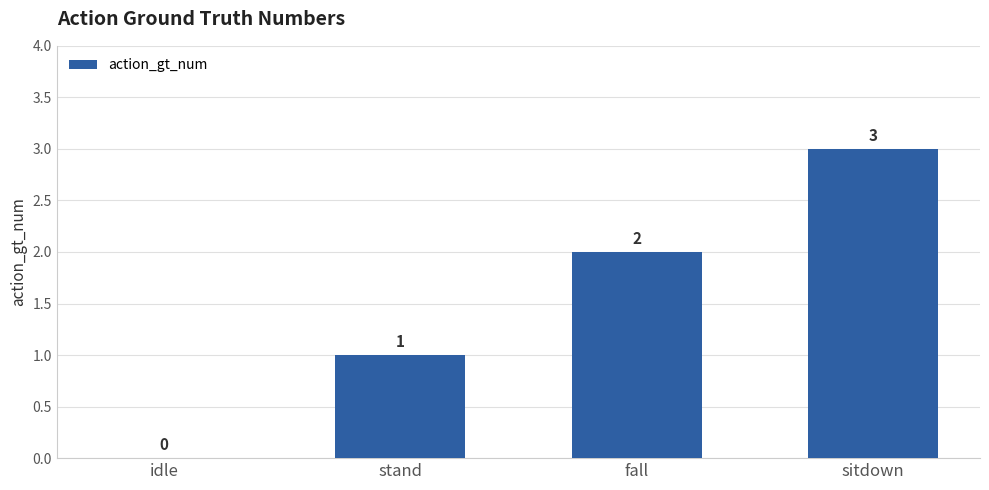

What is the sum of all values?

6